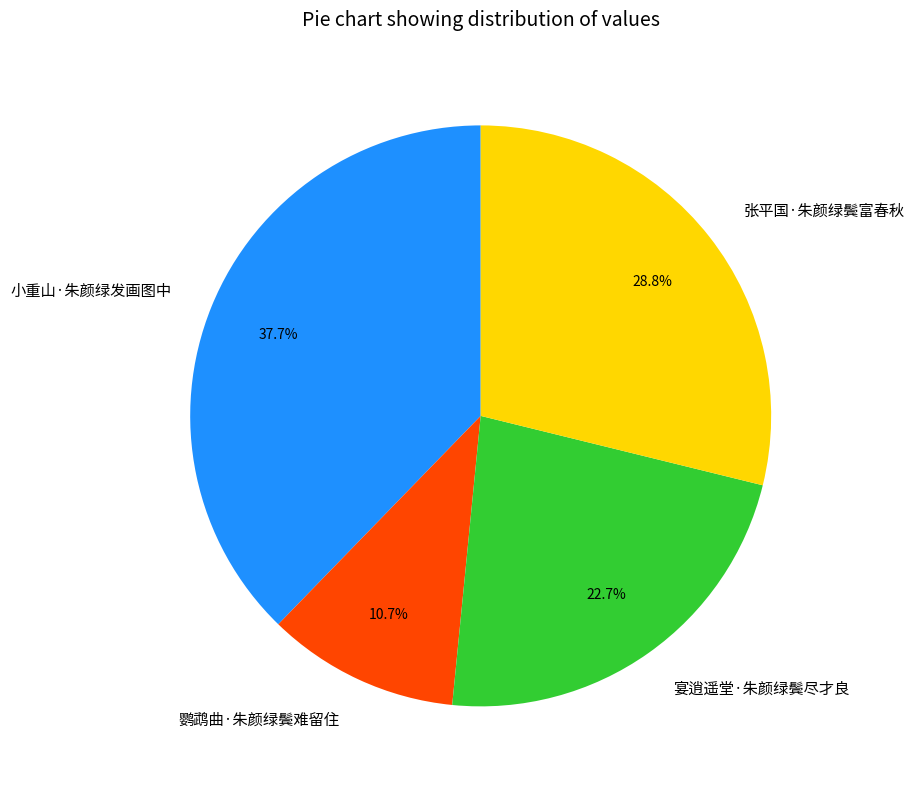

How many segments does this pie chart have?

4